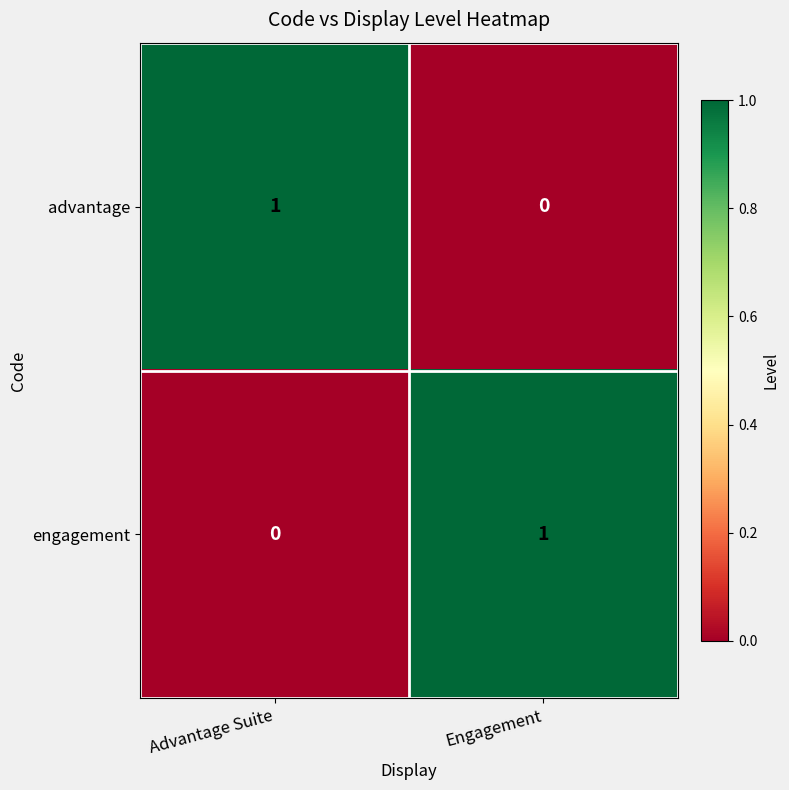

Reading left to right, extract all data points from this chart.

advantage: Advantage Suite=1	Engagement=0
engagement: Advantage Suite=0	Engagement=1